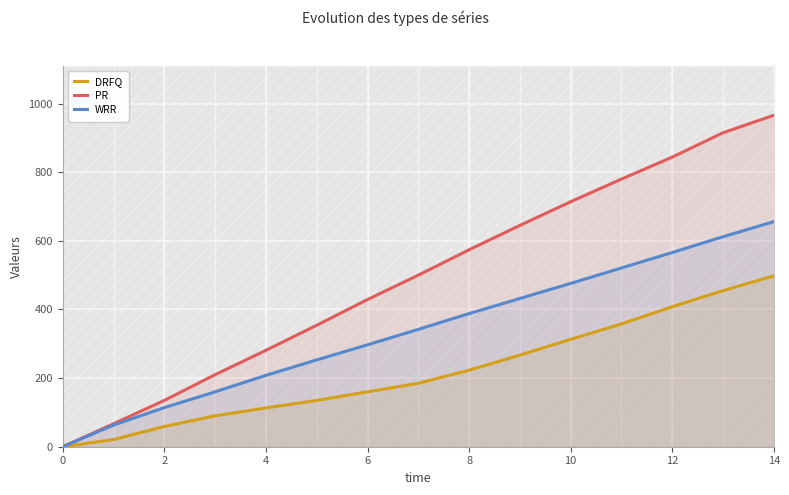

What is the maximum value for PR?

966